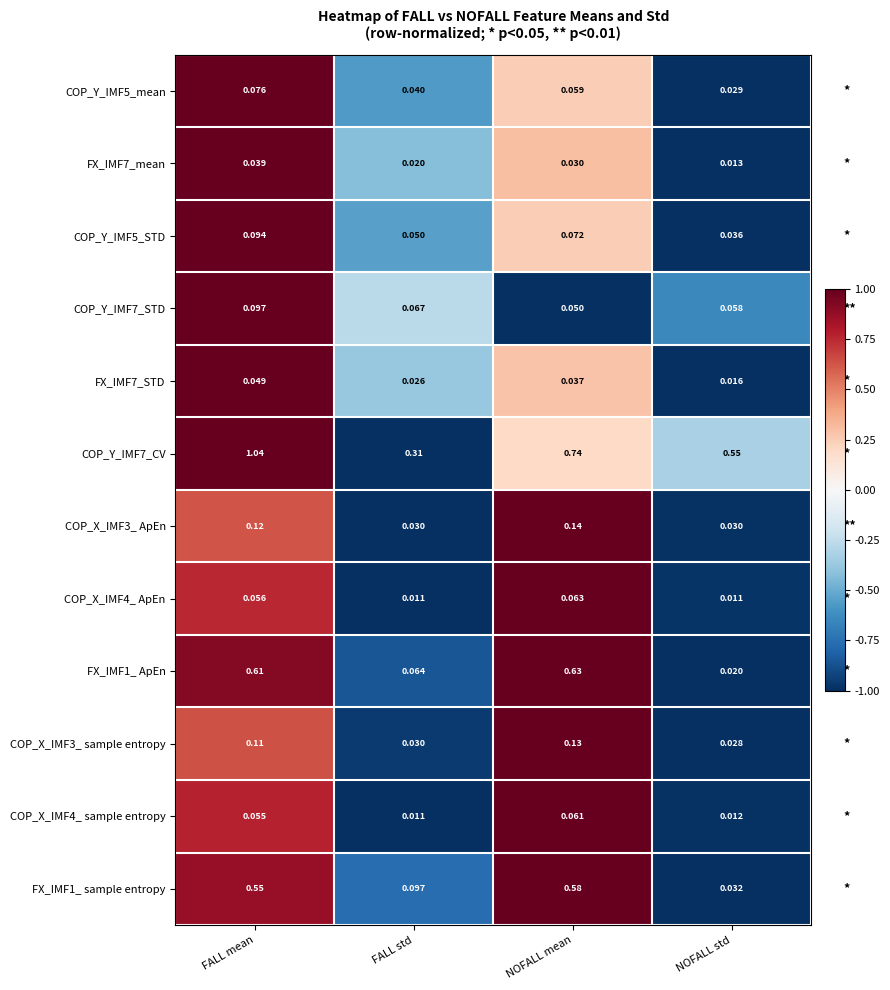

What is the total value across all series at NOFALL mean?

2.6